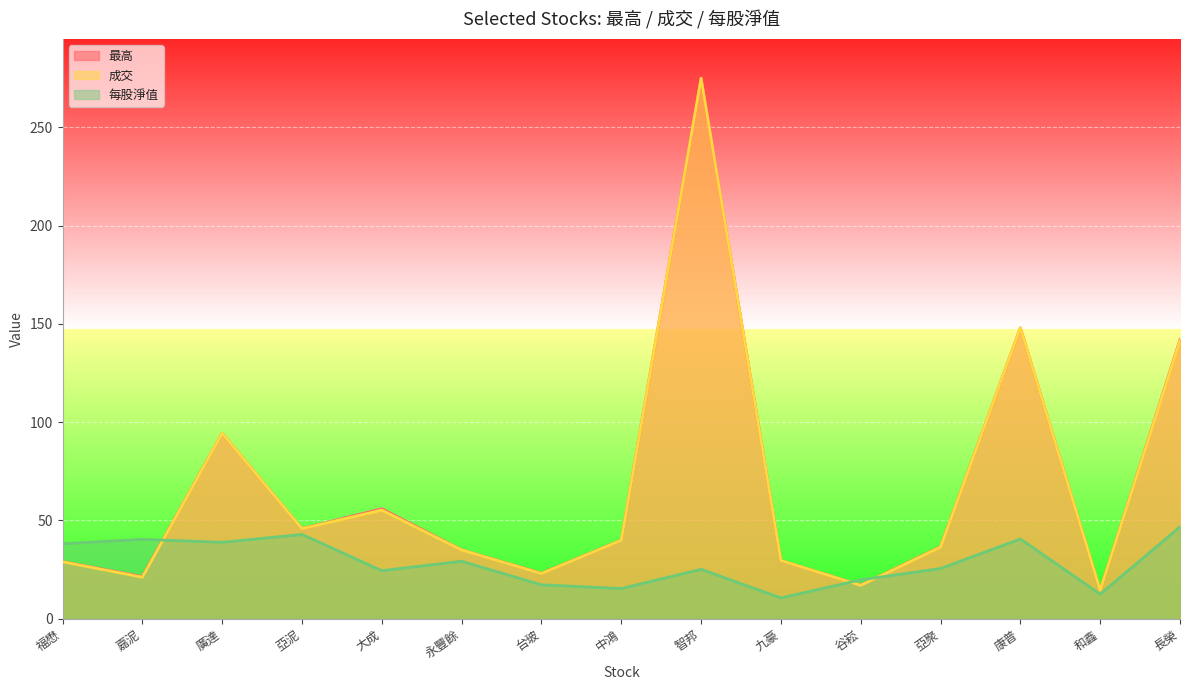

Reading left to right, list all the values displayed in this chart.

最高: 福懋=29.0	嘉泥=21.4	廣達=94.3	亞泥=45.8	大成=55.9	永豐餘=35.0	台玻=23.1	中鴻=39.9	智邦=275.0	九豪=29.6	谷崧=17.0	亞聚=36.6	康普=148.0	和鑫=14.4	長榮=142.0
成交: 福懋=28.9	嘉泥=21.1	廣達=94.3	亞泥=45.8	大成=55.2	永豐餘=34.9	台玻=22.9	中鴻=39.9	智邦=275.0	九豪=29.6	谷崧=16.9	亞聚=36.4	康普=148.0	和鑫=14.4	長榮=141.5
每股淨值: 福懋=38.1	嘉泥=40.3	廣達=38.8	亞泥=42.8	大成=24.4	永豐餘=29.1	台玻=17.2	中鴻=15.3	智邦=25.1	九豪=10.5	谷崧=19.7	亞聚=25.4	康普=40.5	和鑫=12.4	長榮=46.7